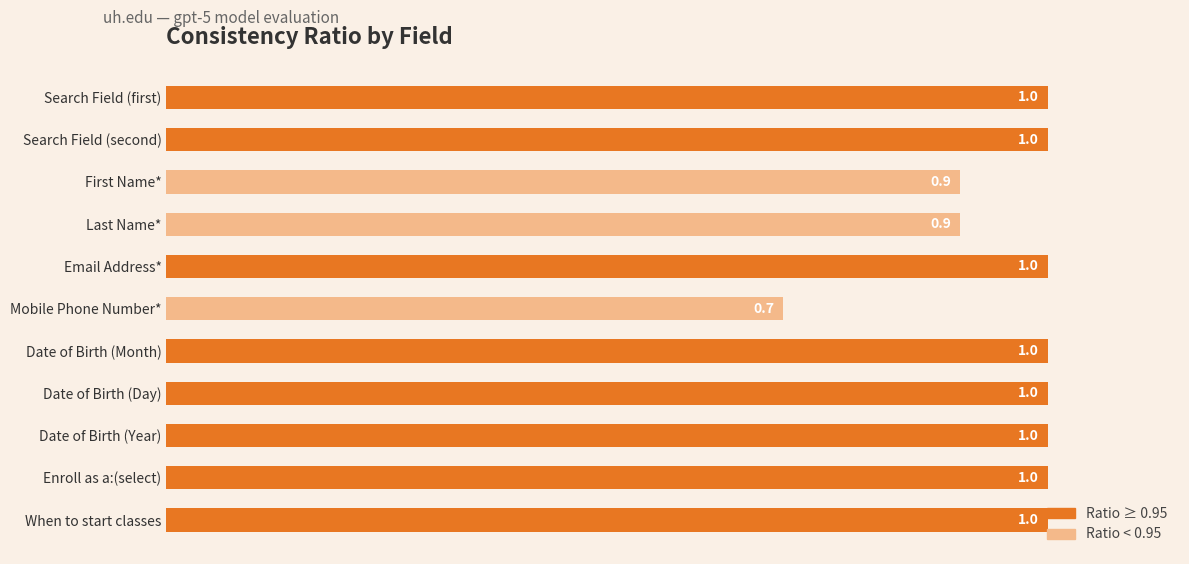

Is it true that the value at When to start classes is 0.2?

False